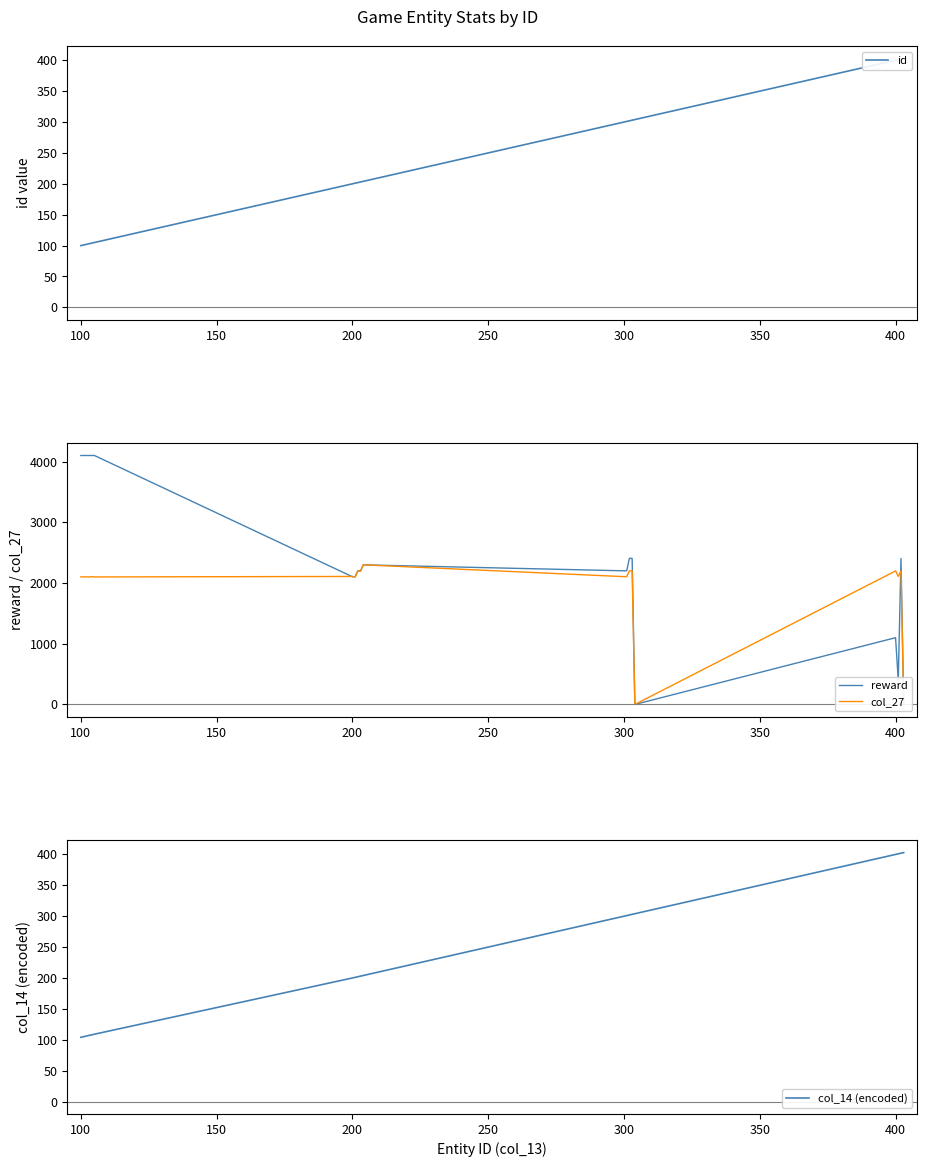

True or false: col_14 (encoded) has more than 2 interior local peaks.

False